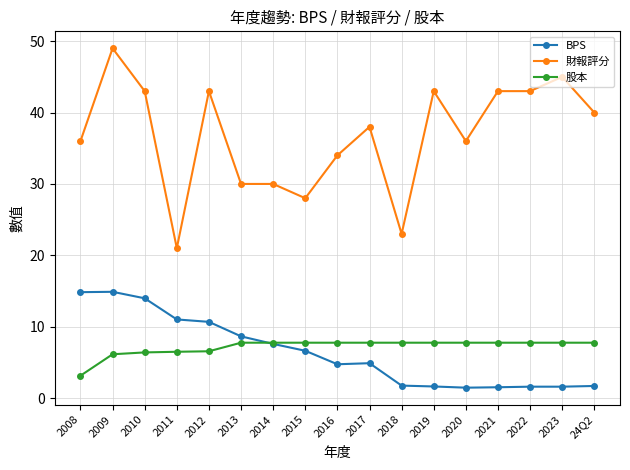

Where does the BPS series first go above 4?

2008